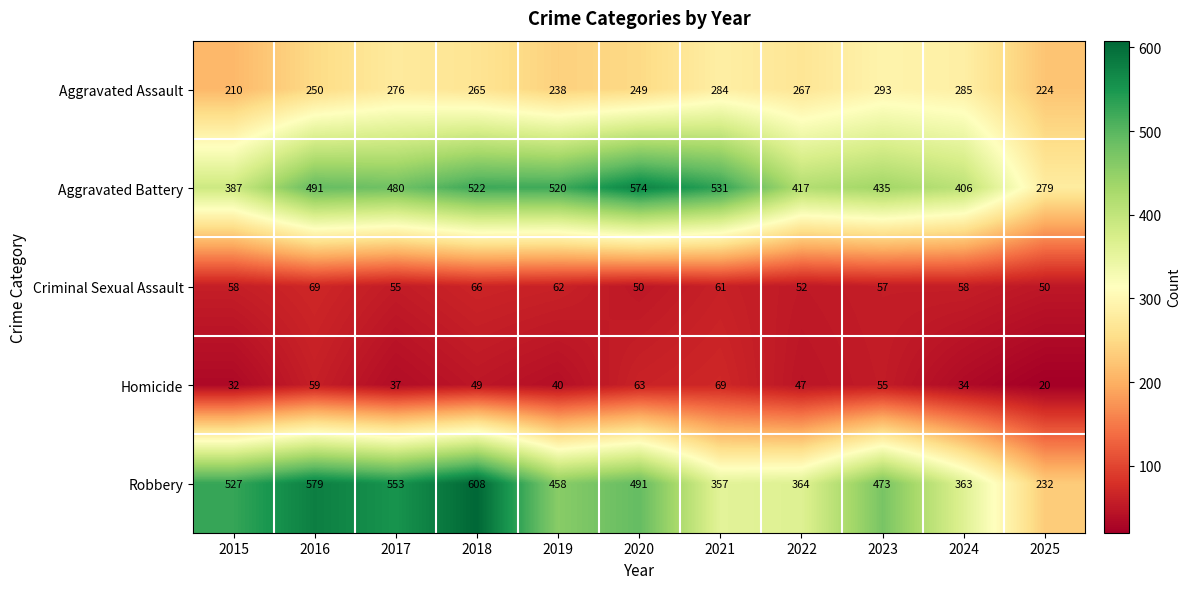

What is the greatest value displayed?

608